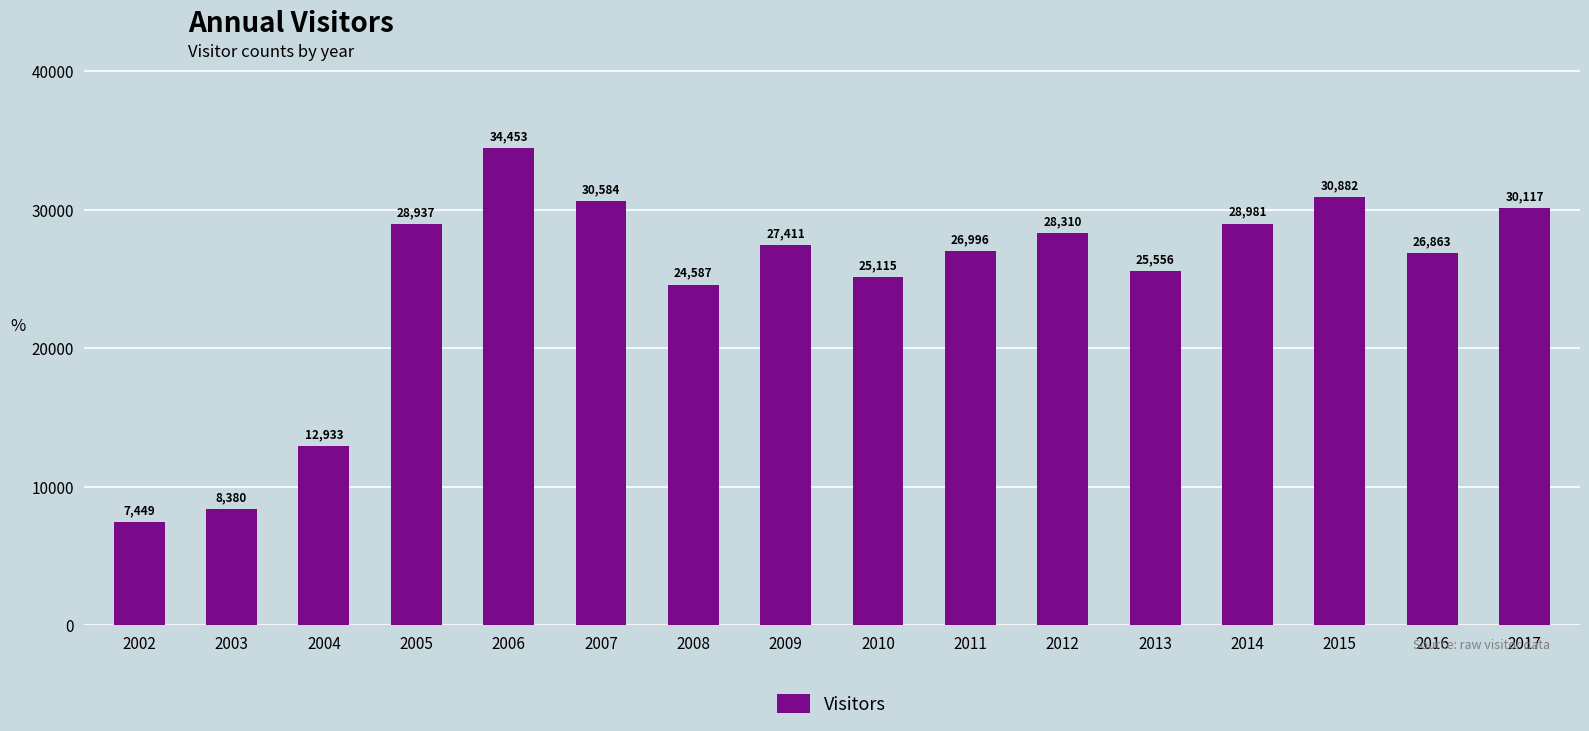

Is it true that the value at 2006 is 34453?

True